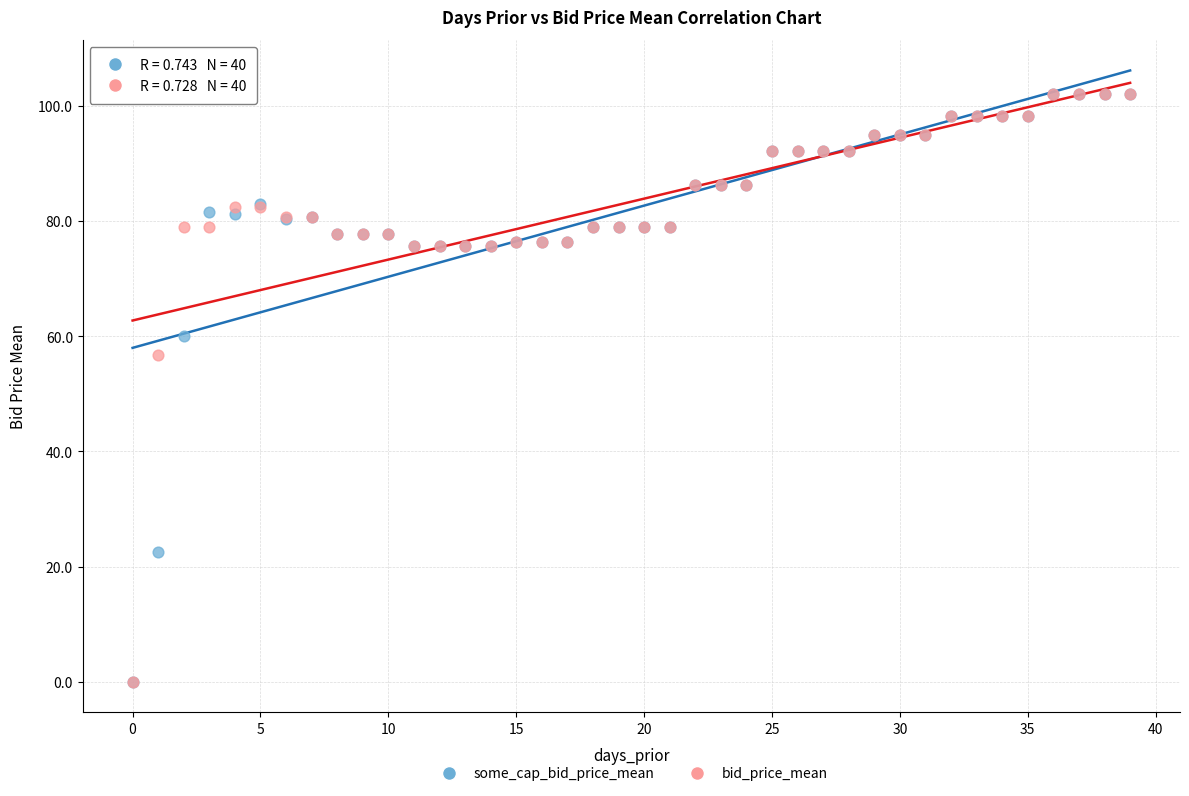

Across all series, what Y value is closest to 51?

56.8